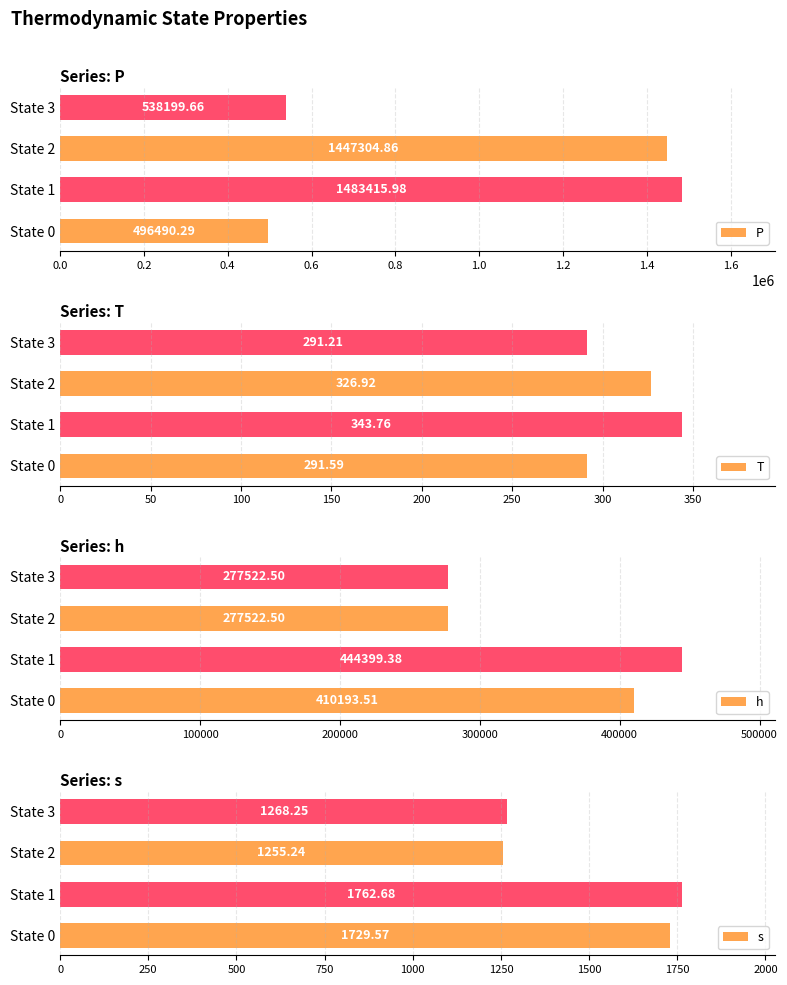

What is the maximum value for h?

444399.4